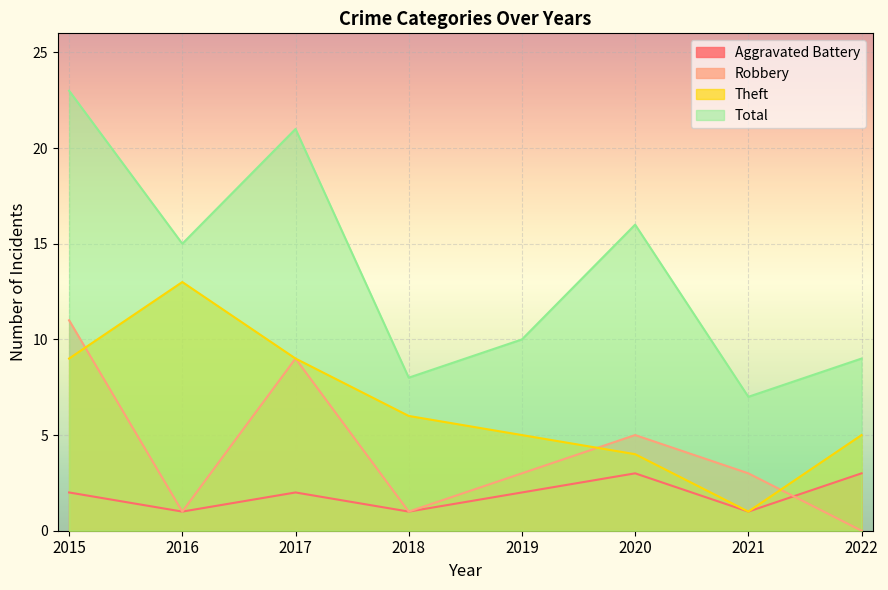

Which series changed the most between 2015 and 2018?

Total